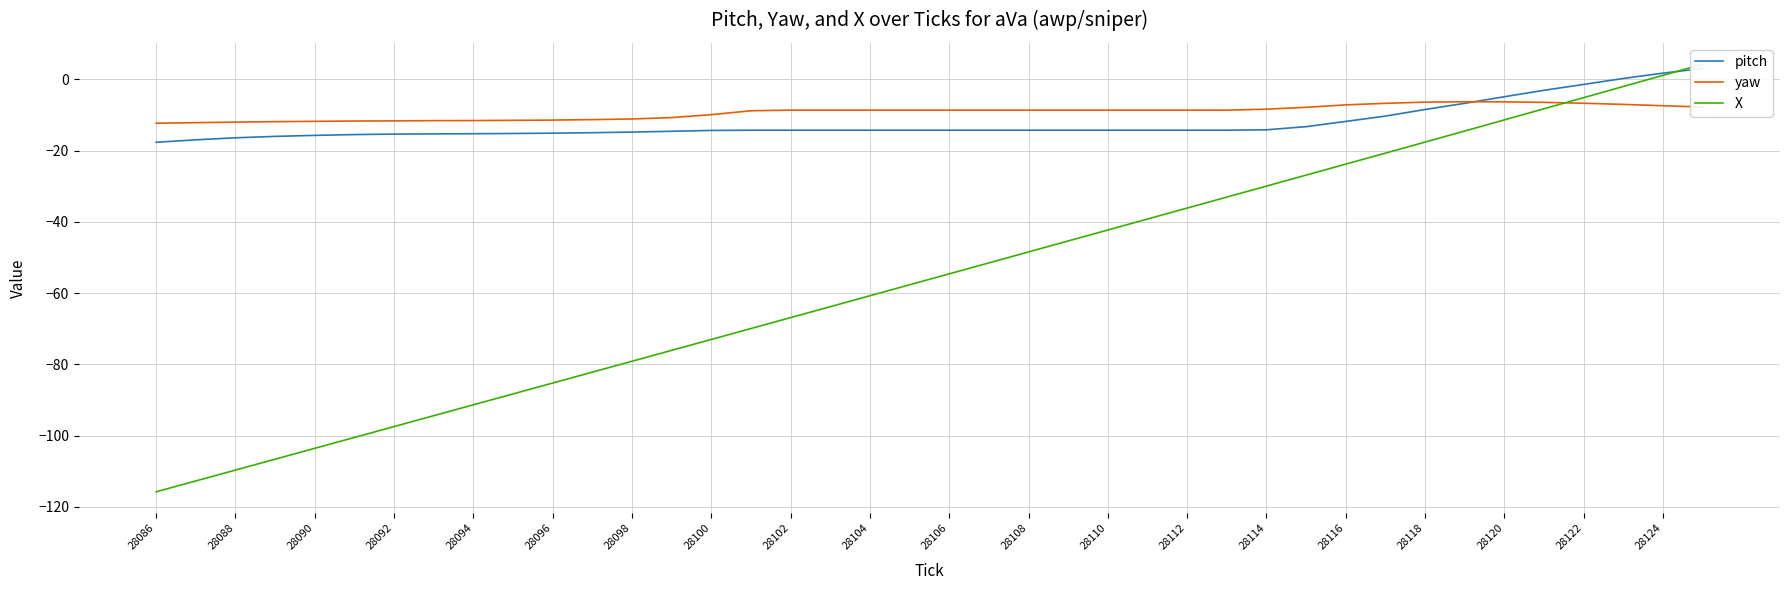

The value of yaw at 28110 is -8.6. True or false?

True